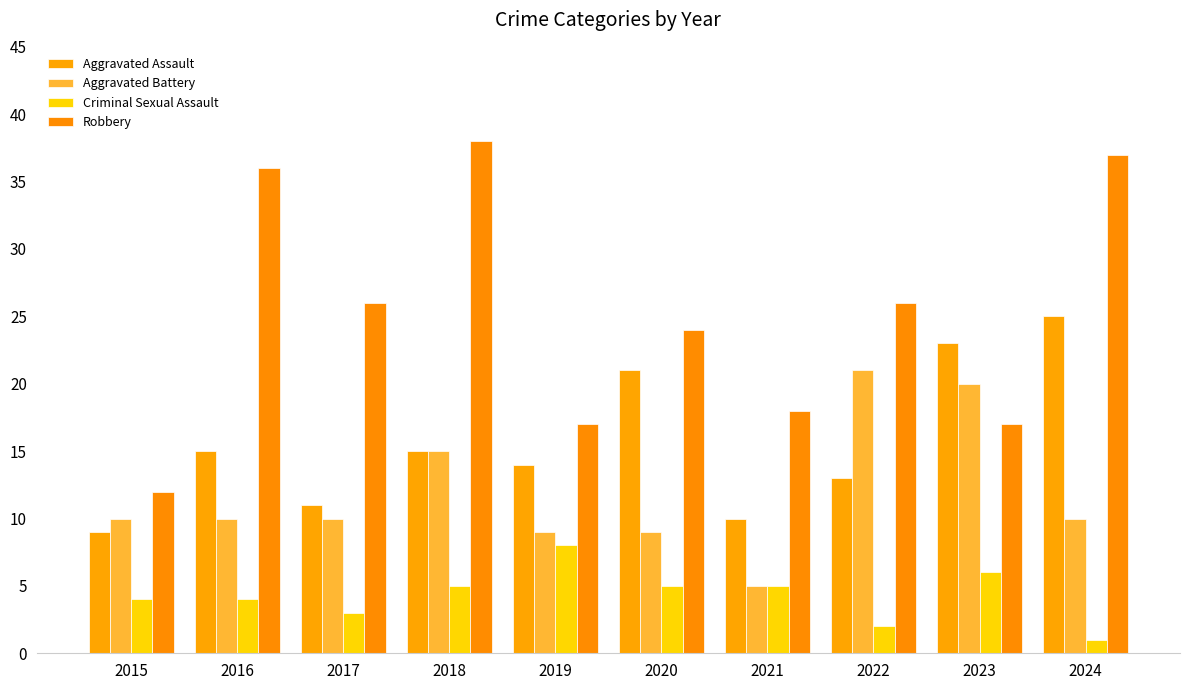

Reading left to right, what are all the values shown in this chart?

Aggravated Assault: 9	15	11	15	14	21	10	13	23	25
Aggravated Battery: 10	10	10	15	9	9	5	21	20	10
Criminal Sexual Assault: 4	4	3	5	8	5	5	2	6	1
Robbery: 12	36	26	38	17	24	18	26	17	37